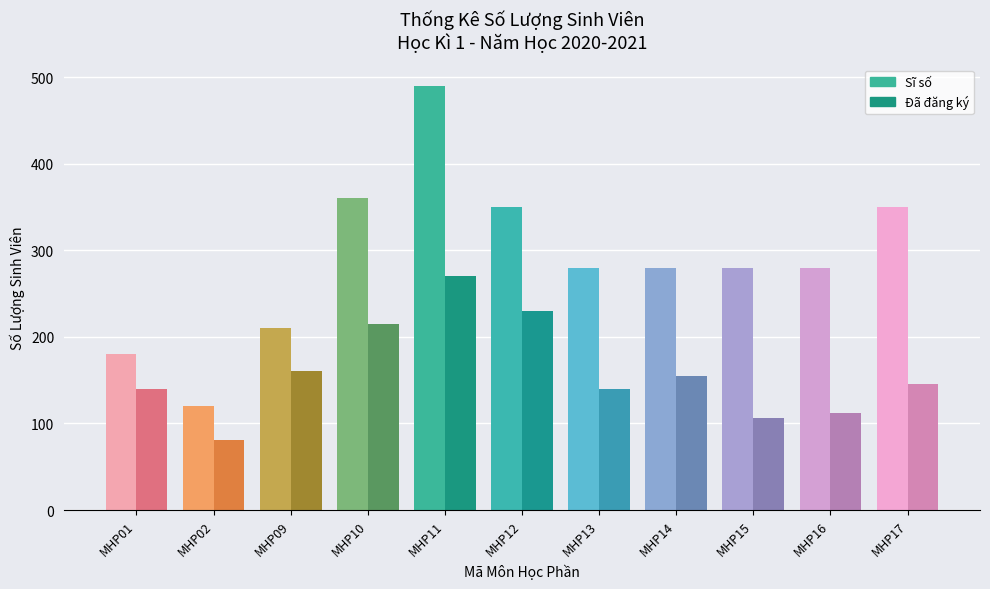

Read the Sĩ số value at MHP16.

280